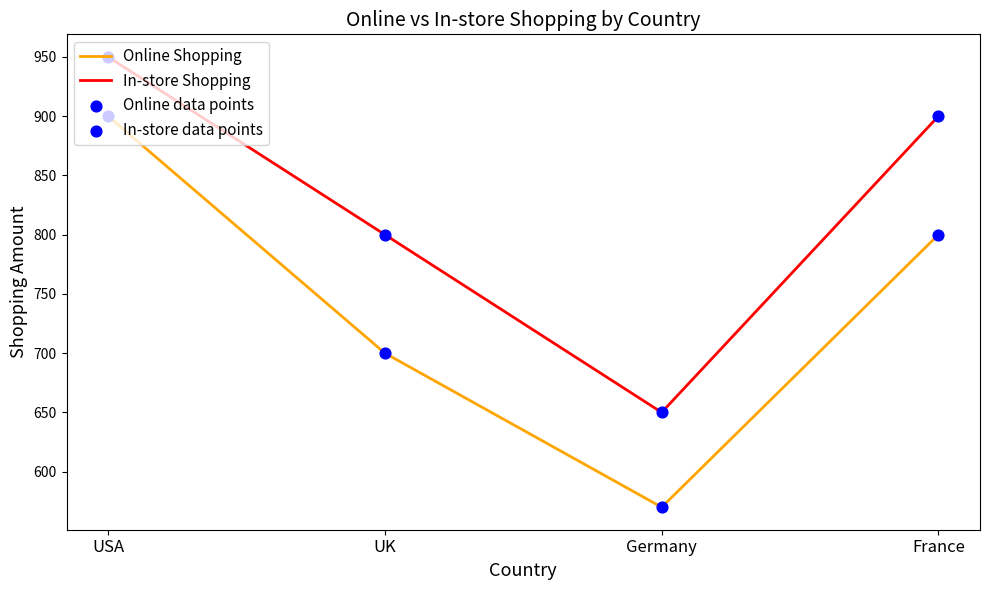

What is the total value across all series at Germany?

1220